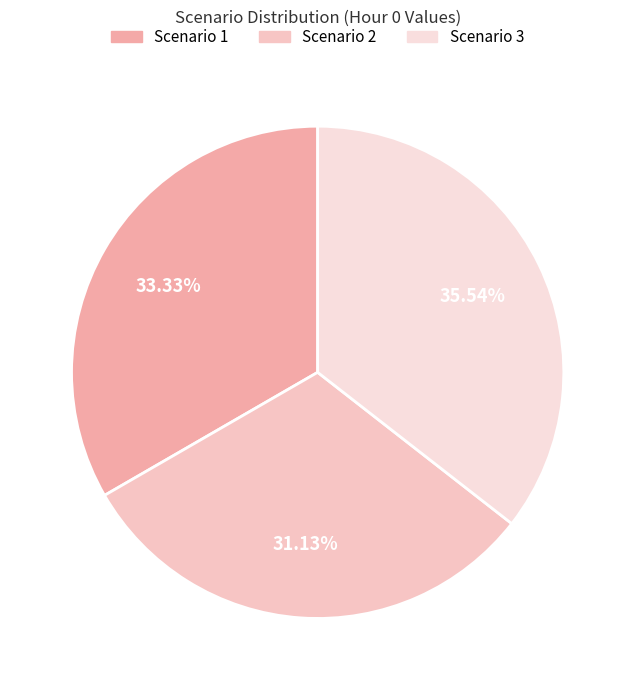

What is the change in value from Scenario 1 to Scenario 2?

-5.2